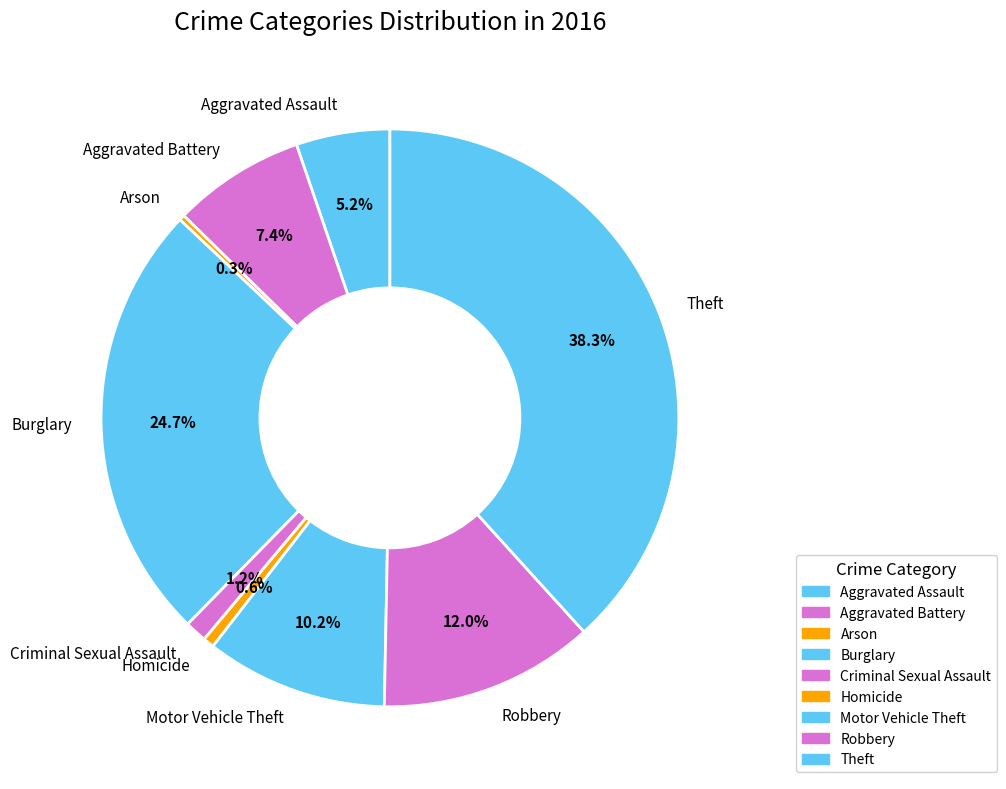

How many slices are in this pie chart?

9